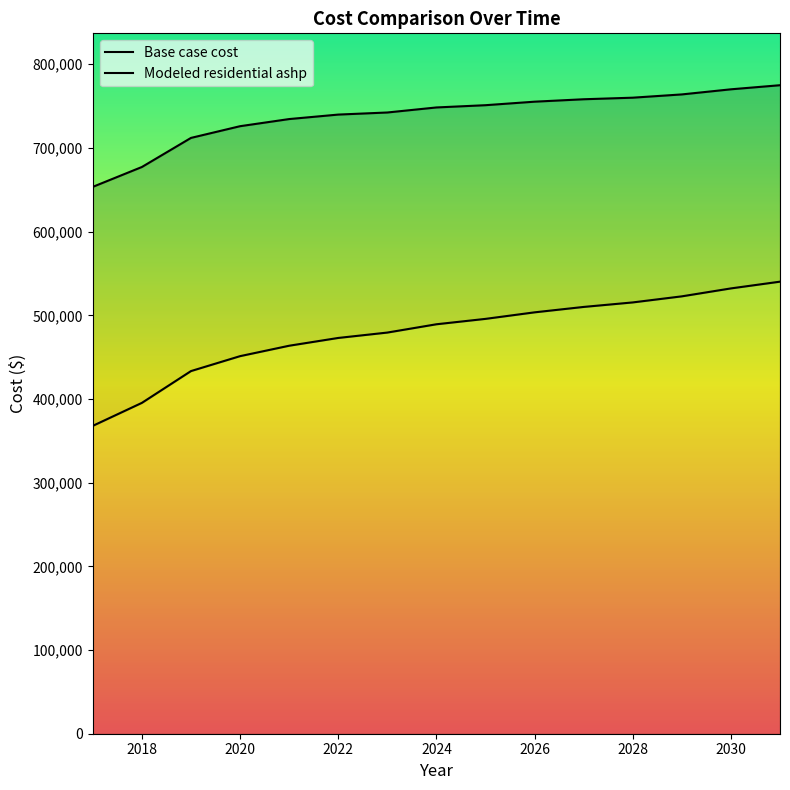

What is the sum of all Modeled residential ashp values?

11067364.7